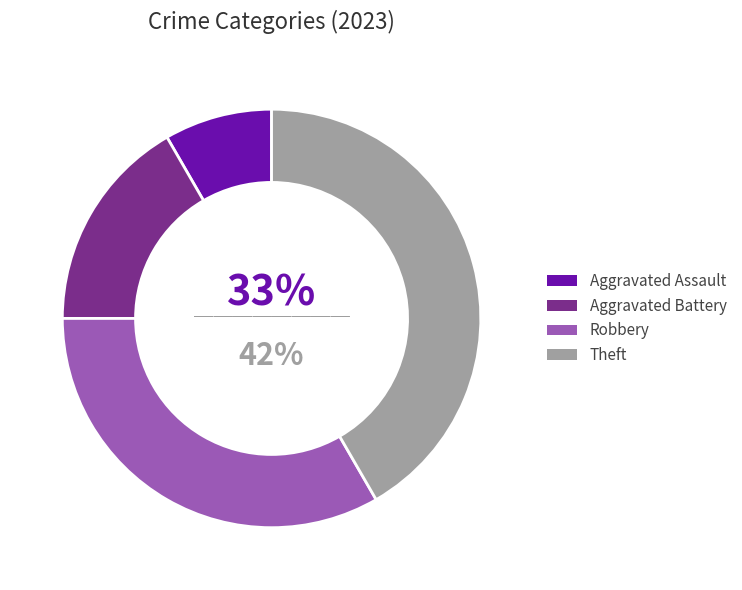

To the nearest percent, what is the difference between the largest and smallest slice percentages?

33%